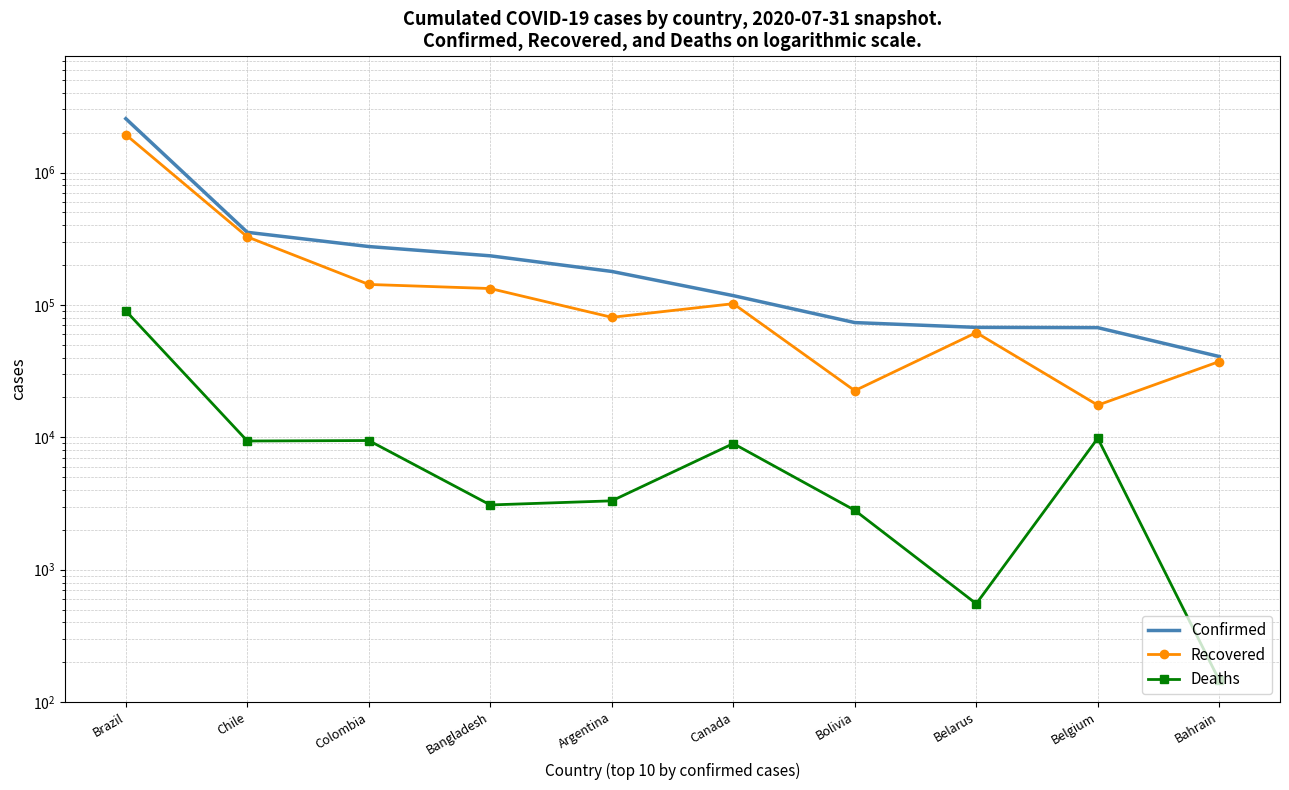

What is the label of the 10th point from the left?

Bahrain